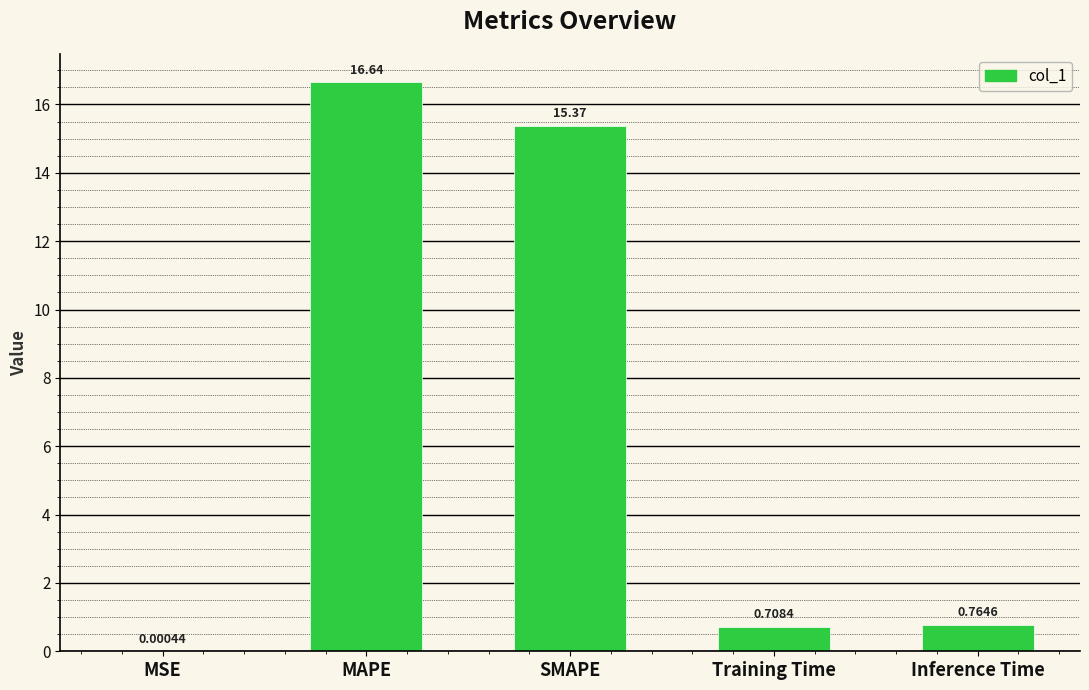

Where is the data nearest to the value 8?

Inference Time